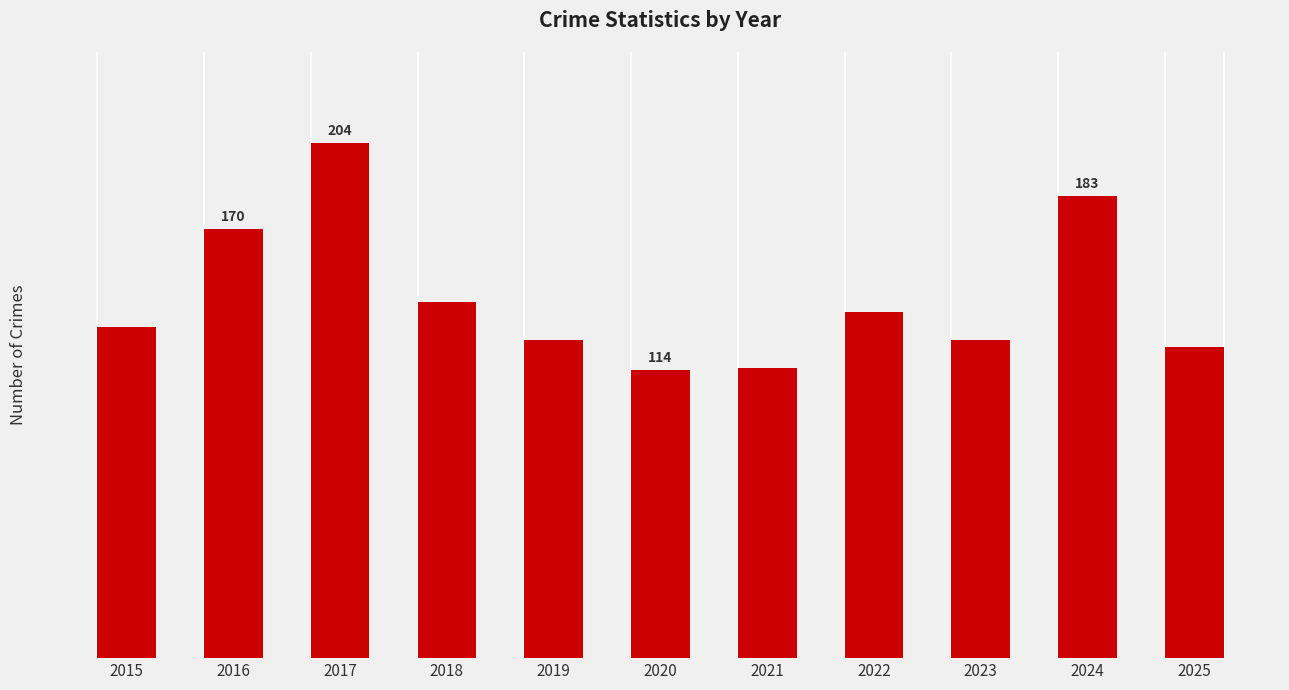

What is the smallest value displayed?

114